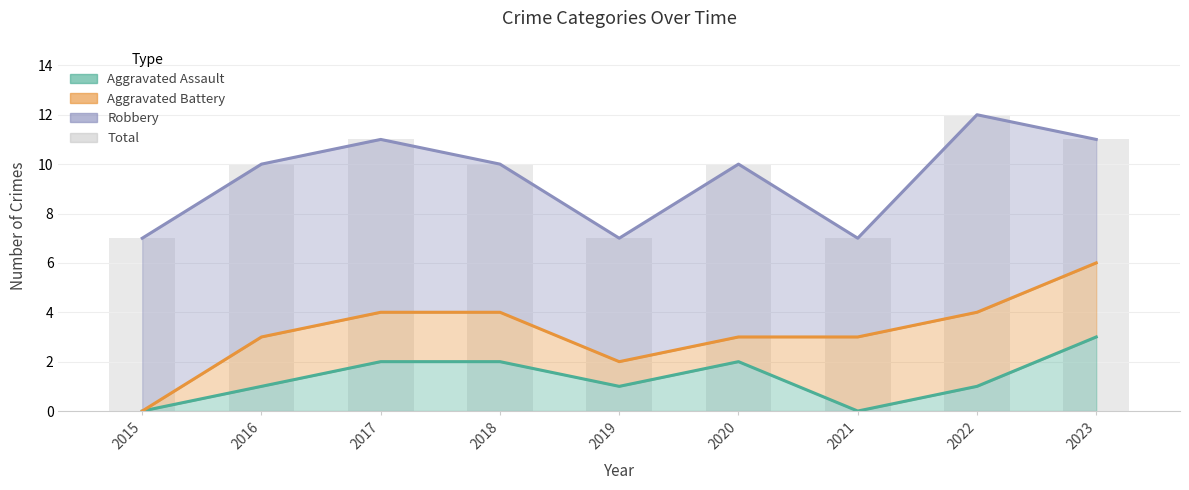

At which label is the value closest to 9?

2016